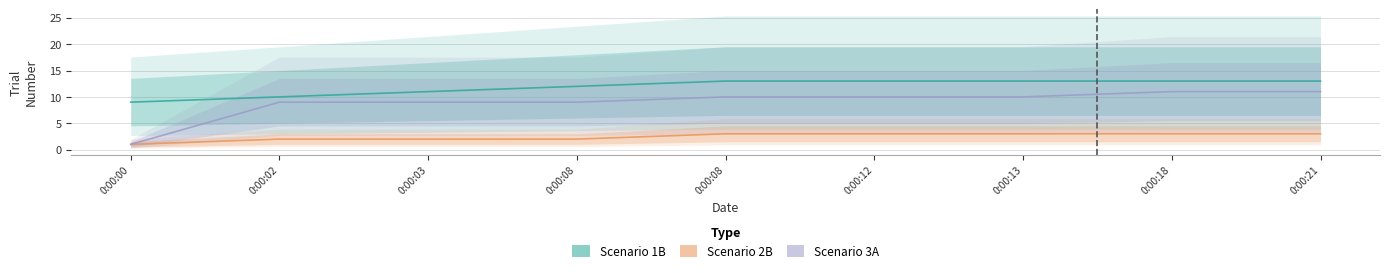

What is the difference between the maximum and minimum values in the Scenario 3A series?

10